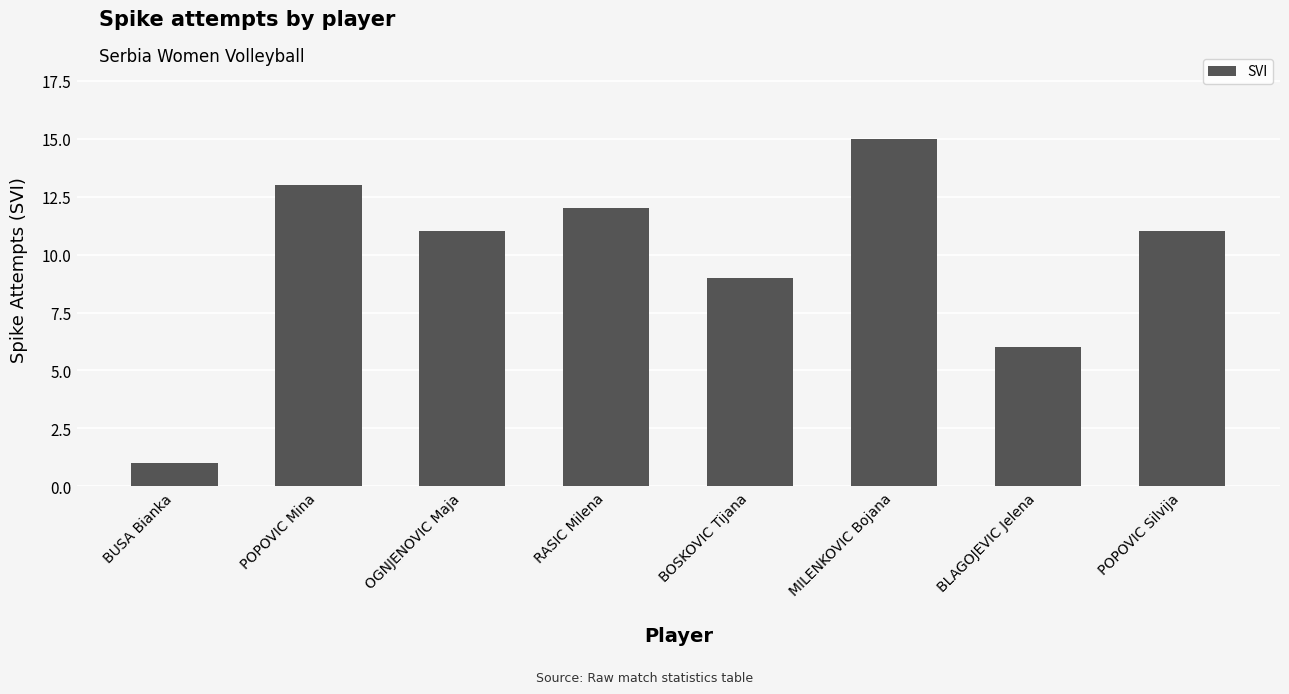

What is the difference between the values at POPOVIC Mina and MILENKOVIC Bojana?

2